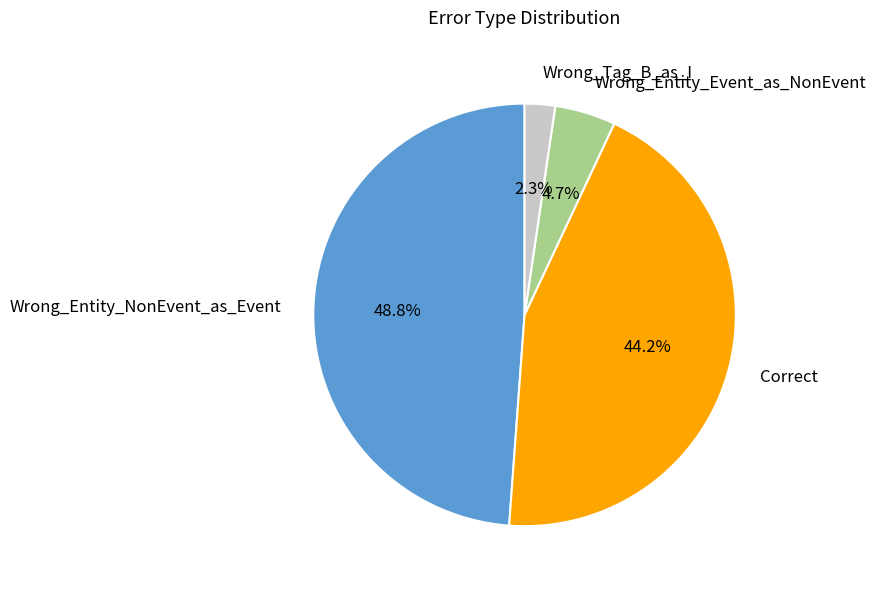

Which slice is the largest?

Wrong_Entity_NonEvent_as_Event